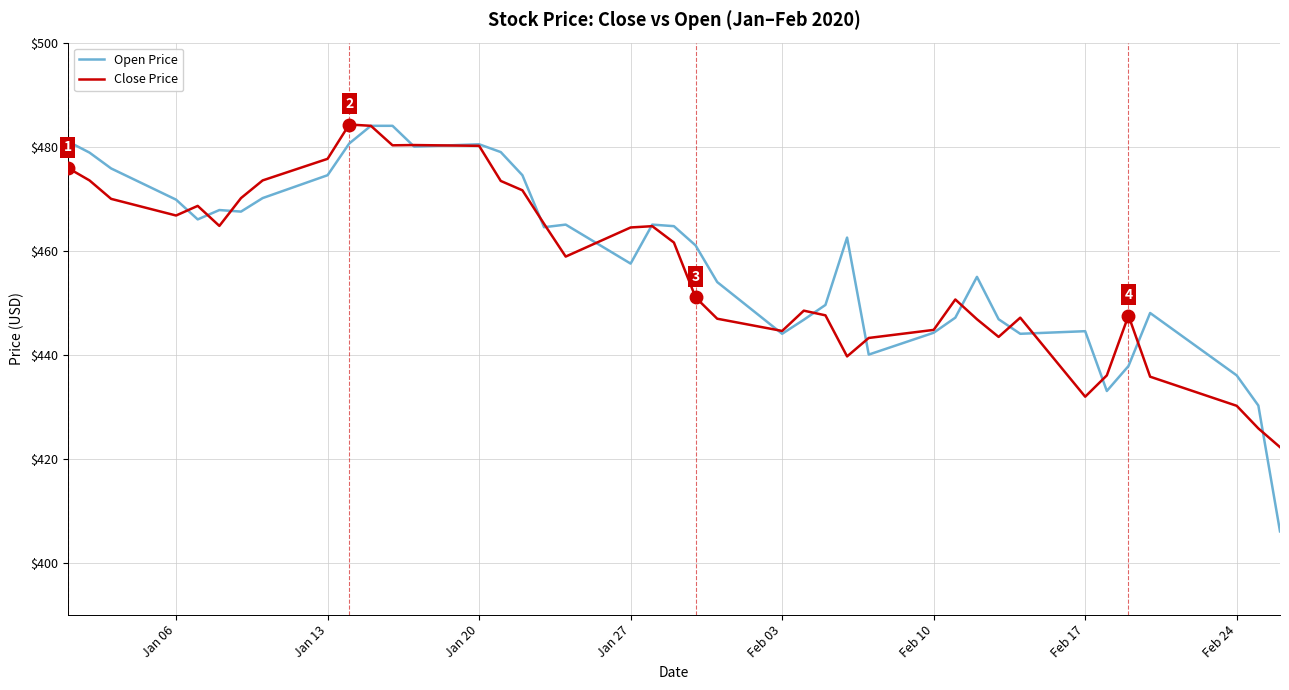

Which series has the largest range (max minus min)?

Open Price